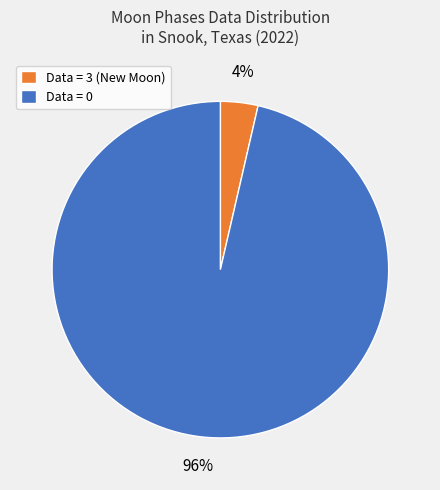

True or false: Data = 3 (New Moon) accounts for 4% of the total.

True